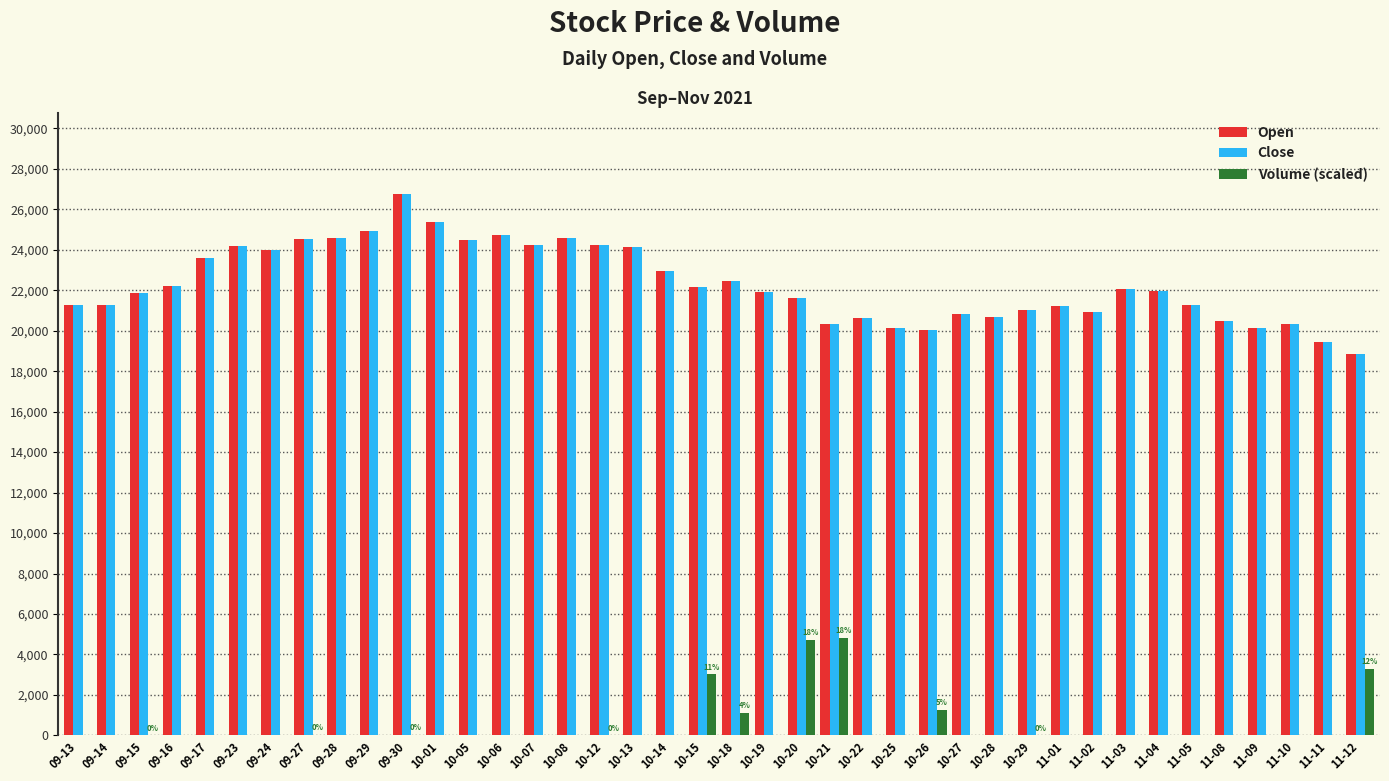

Which category has the highest value across all series?

09-30